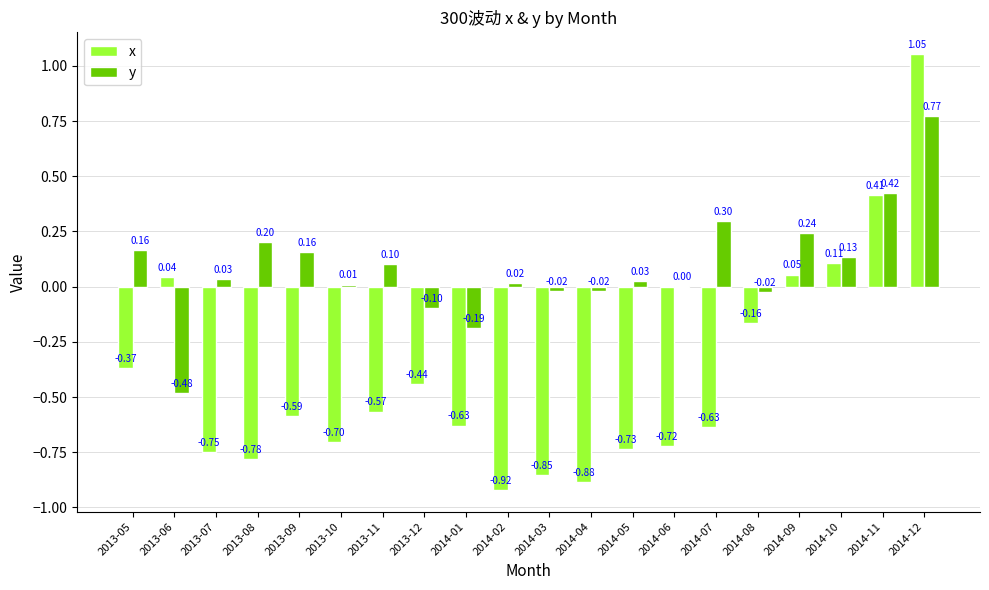

Between 2014-03 and 2014-11, which series saw the biggest shift?

x